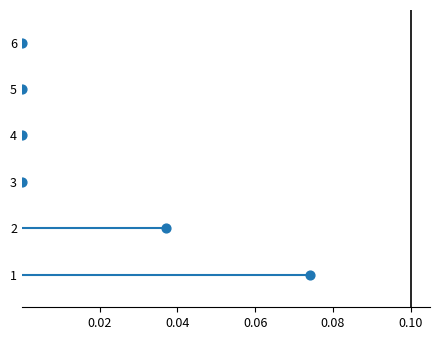

What is the average Y value?

4